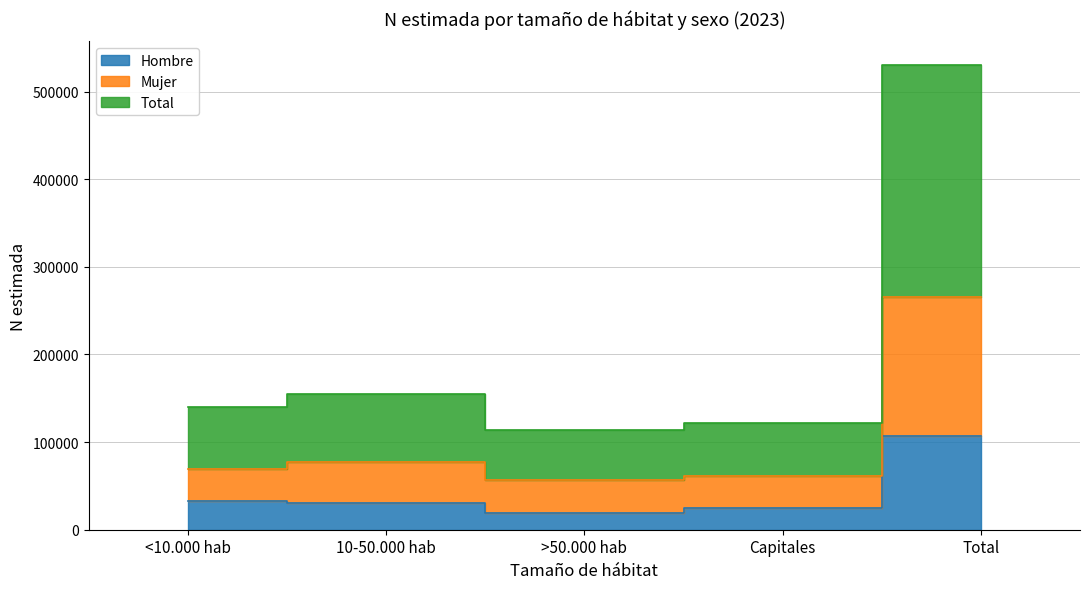

In Mujer, how many points are higher than both neighbors (excluding endpoints)?

1